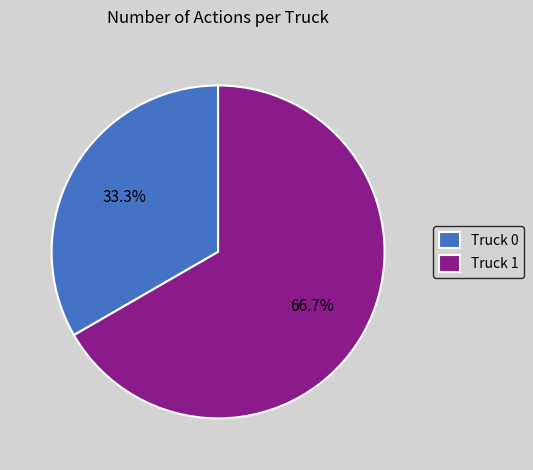

What is the ratio of the value at Truck 1 to the value at Truck 0?

2.0